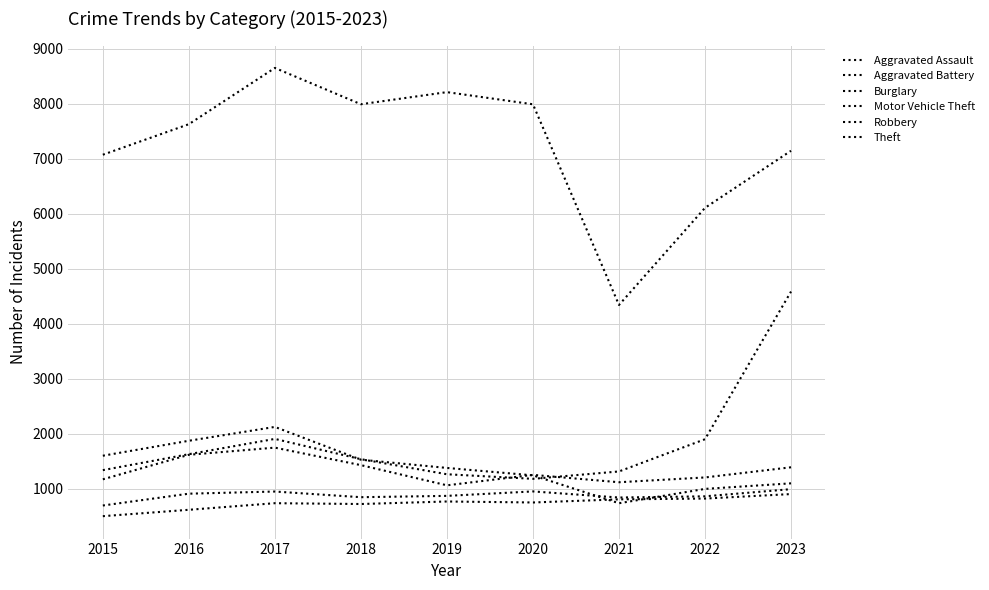

Does the chart display data point markers on the line(s)?

No